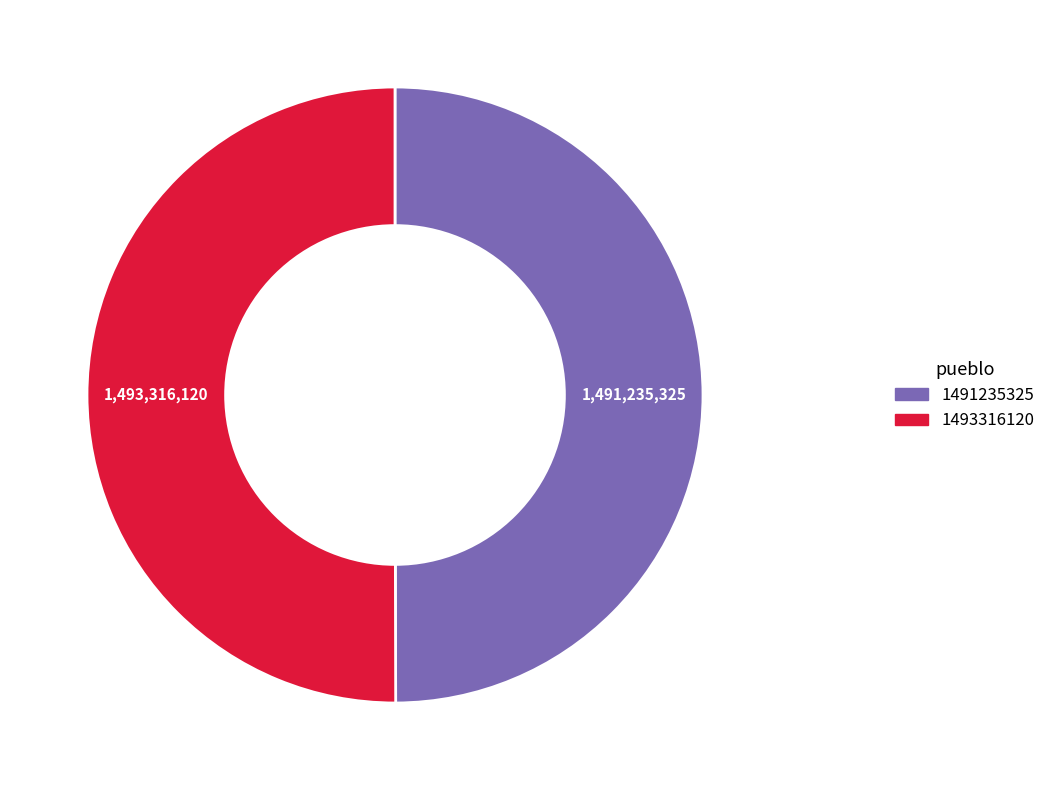

Is the sum of 1493316120 and 1491235325 greater than half?

Yes